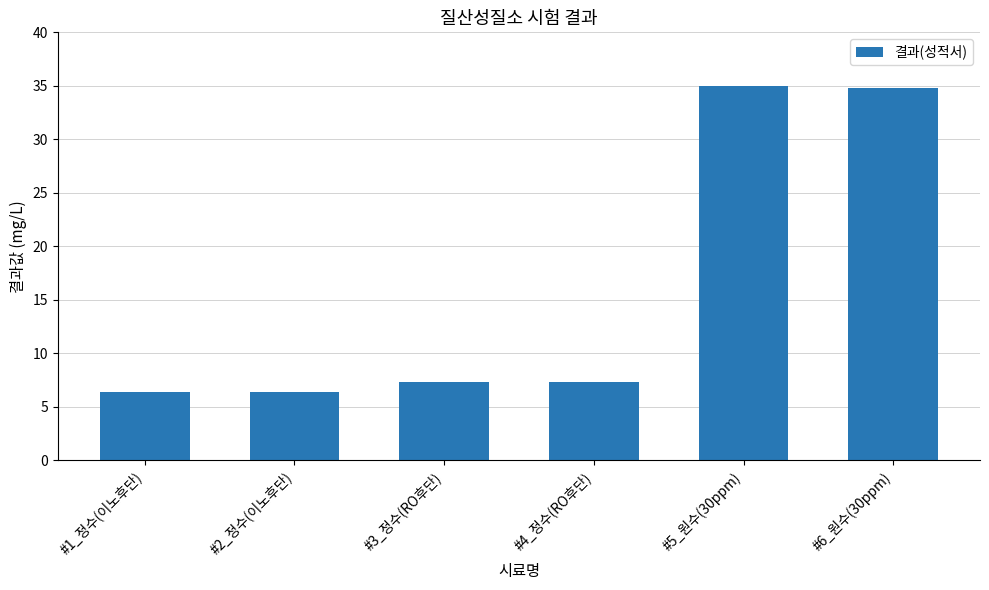

Reading left to right, what are all the values shown in this chart?

6.4	6.4	7.3	7.3	35.0	34.8